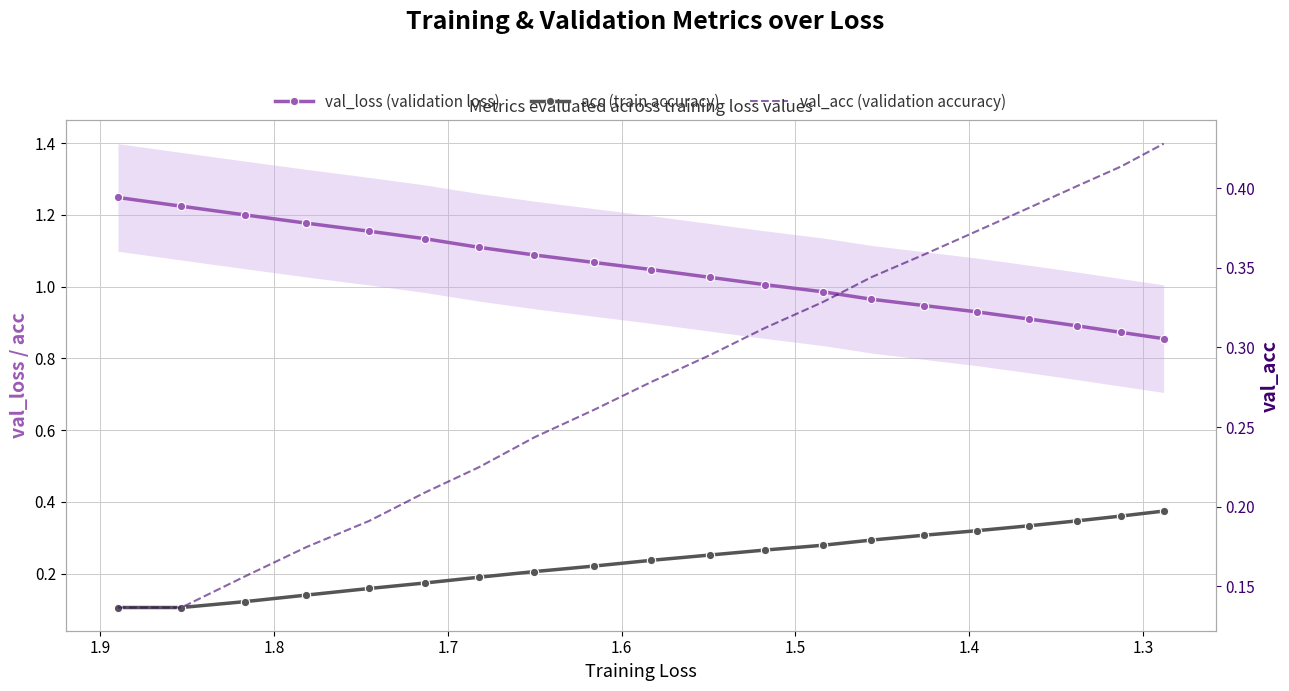

What is the average value of the val_acc (validation accuracy) series?

0.3